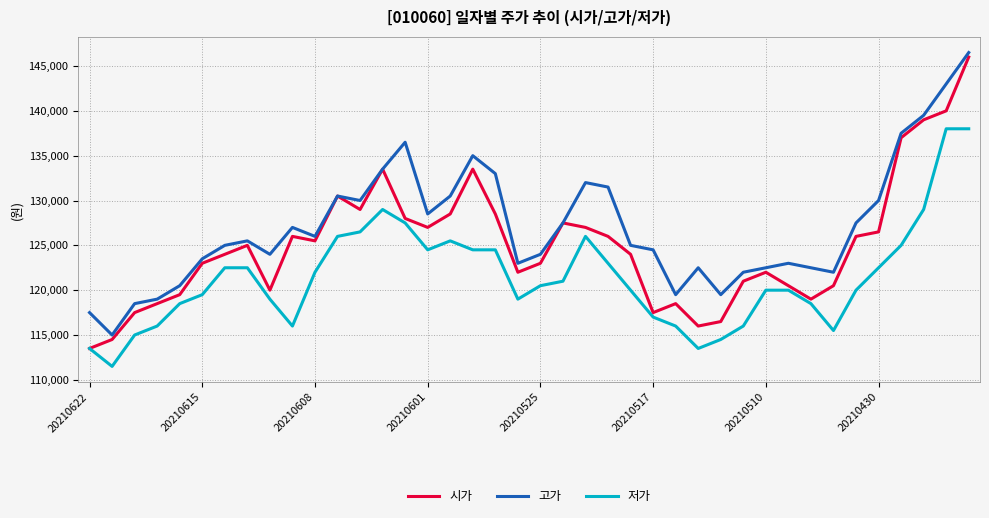

Which series has the widest spread of values?

시가